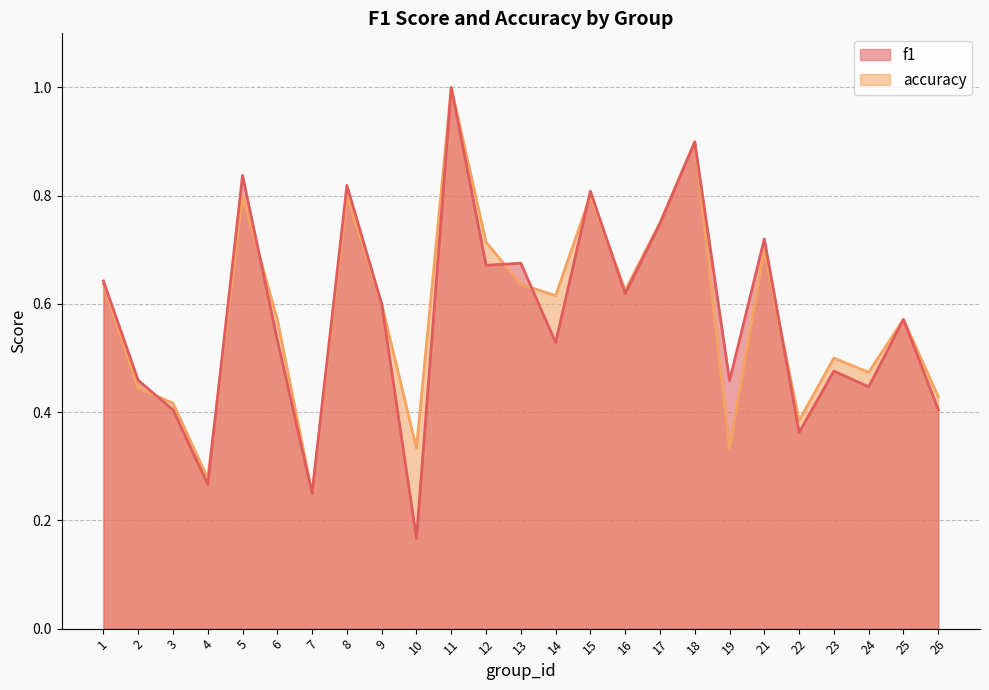

How many lines are shown in the chart?

2